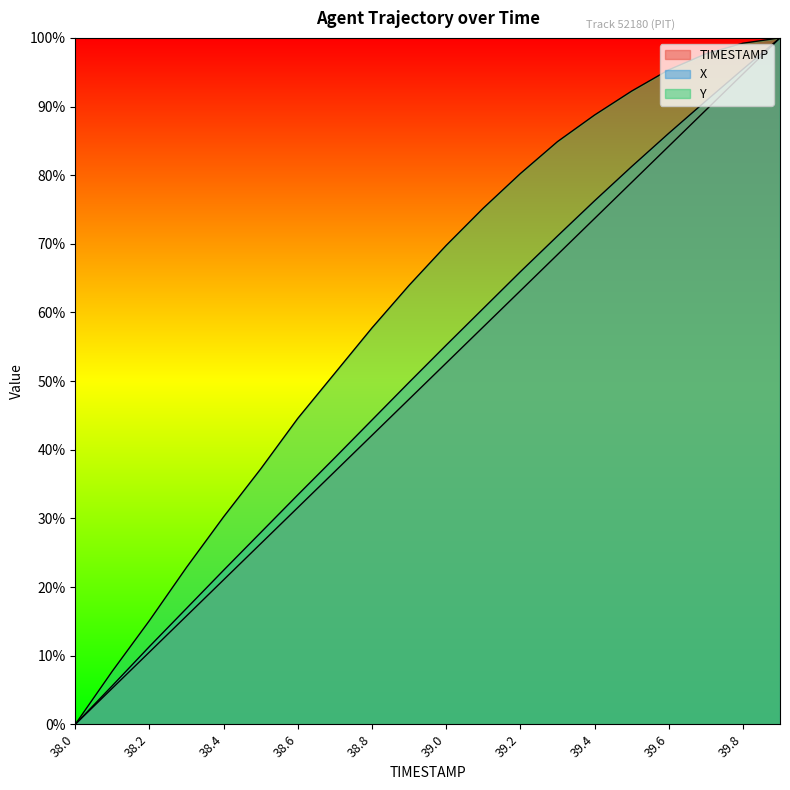

Reading left to right, what are all the values shown in this chart?

TIMESTAMP: 0.0	5.3	10.5	15.8	21.1	26.3	31.6	36.8	42.1	47.4	52.6	57.9	63.2	68.4	73.7	78.9	84.2	89.5	94.7	100.0
X: 0.0	5.6	11.3	16.9	22.5	27.9	33.4	38.8	44.3	49.8	55.2	60.6	65.9	71.1	76.3	81.3	86.1	90.8	95.4	100.0
Y: 0.0	7.8	15.1	22.9	30.2	37.2	44.6	51.2	57.8	64.0	69.8	75.2	80.2	84.9	88.8	92.2	95.3	97.7	99.2	100.0